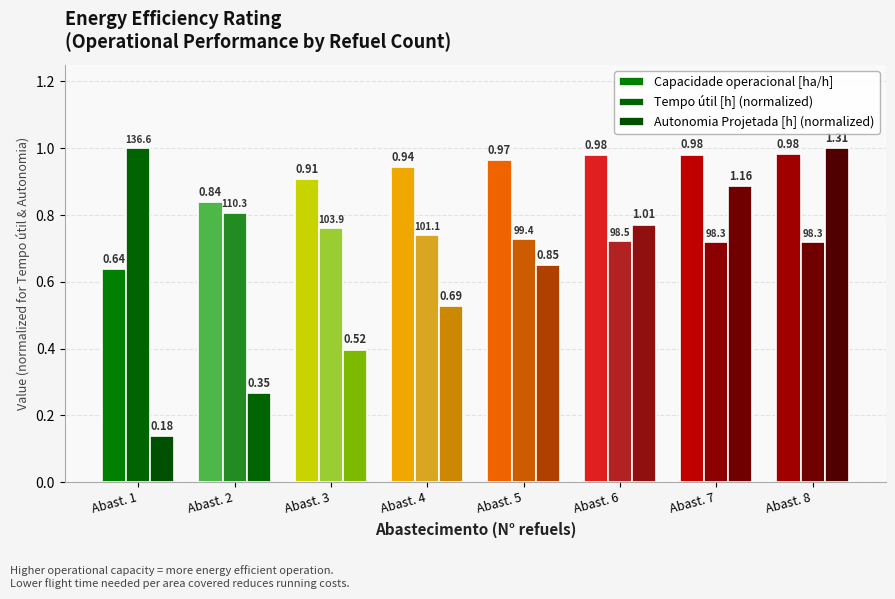

Read the Autonomia Projetada [h] (normalized) value at Abast. 3.

0.4